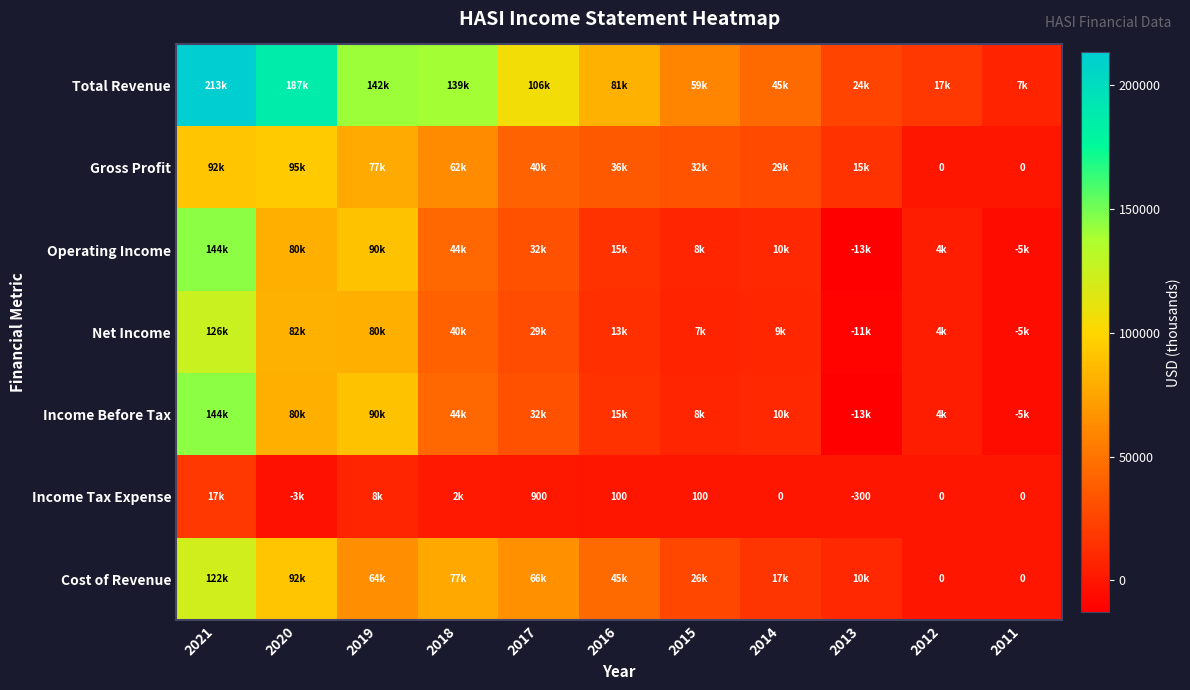

What is the difference between the Cost of Revenue values at 2011 and 2019?

64200